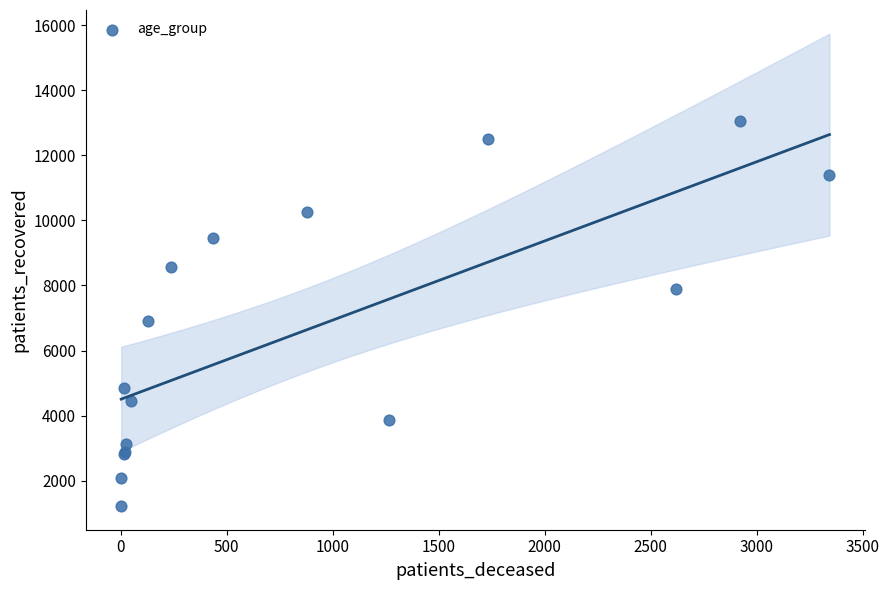

What Y value in the scatter plot is closest to 7137?

6906